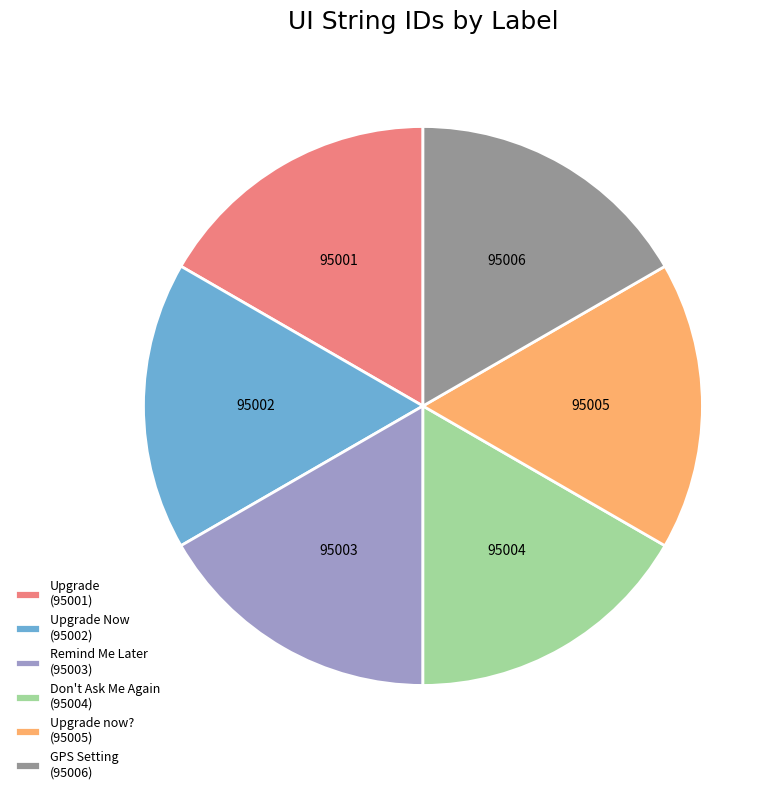

What is the ratio of the value at Upgrade (95001) to the value at Remind Me Later (95003)?

1.0